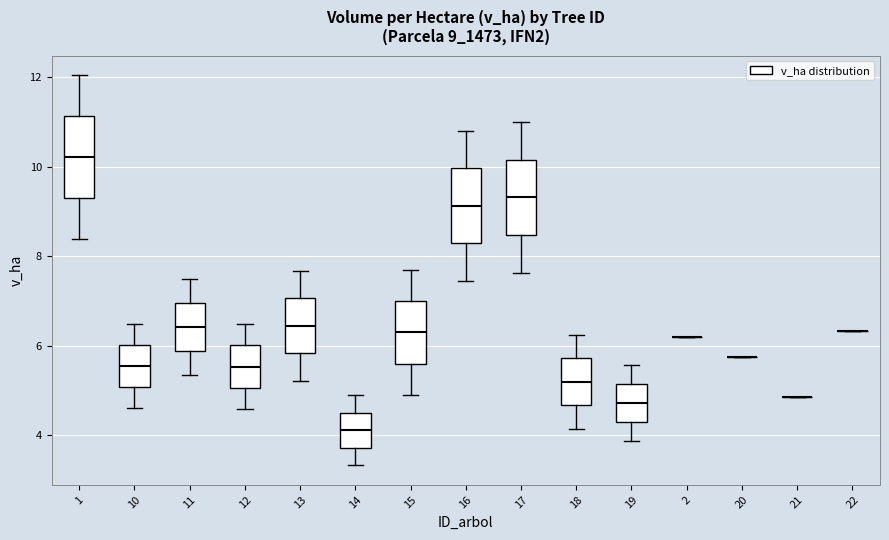

Where does the median line of the box at x = 14 sit on the y-axis? The values are not printed on the chart, so give them approximately, as read against the axis.

4.2